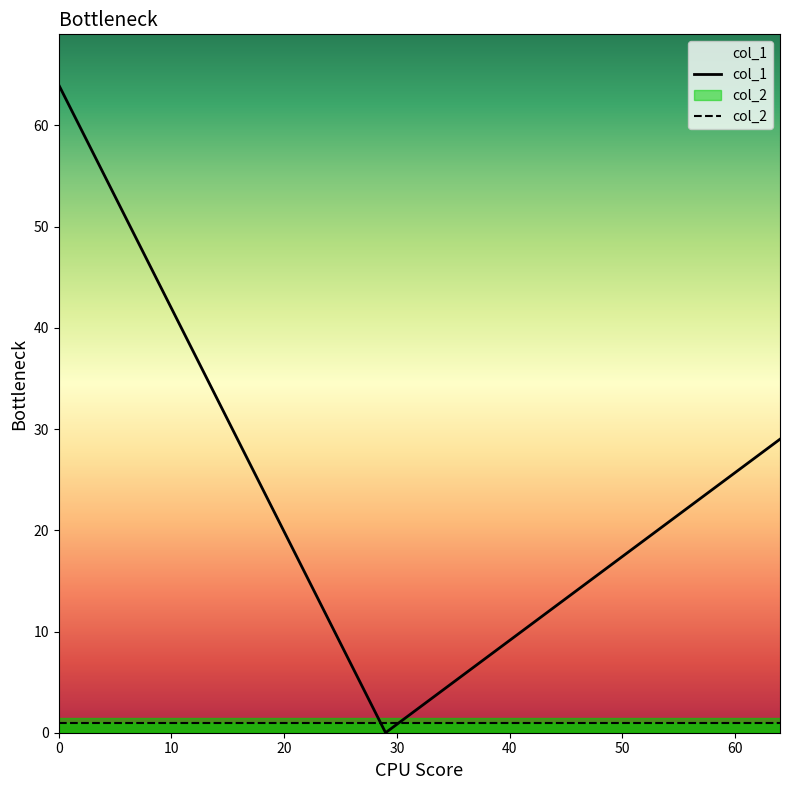

What is the greatest value displayed?

64